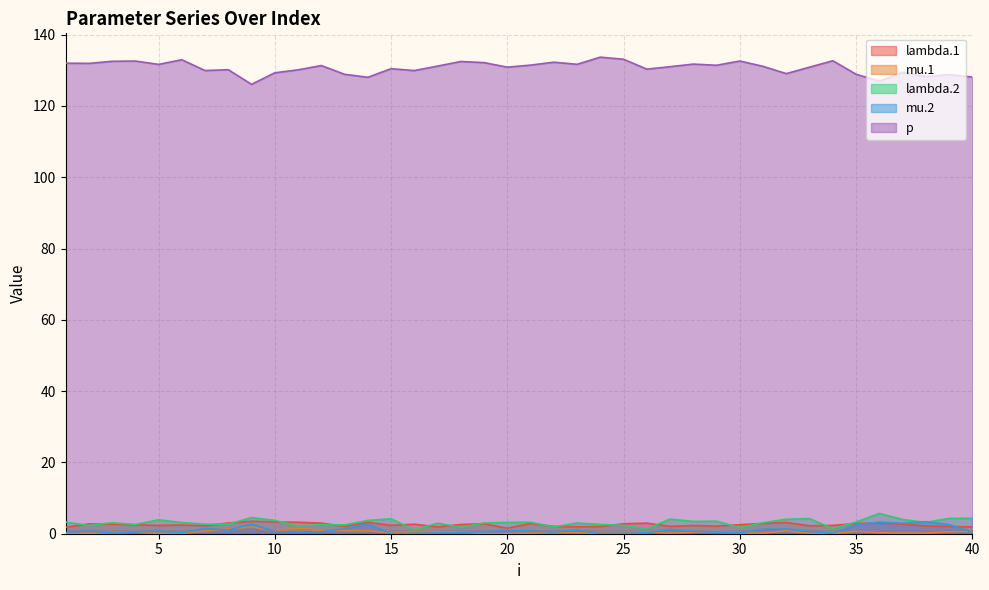

What is the difference between the second highest and minimum values in the p series?

7.0